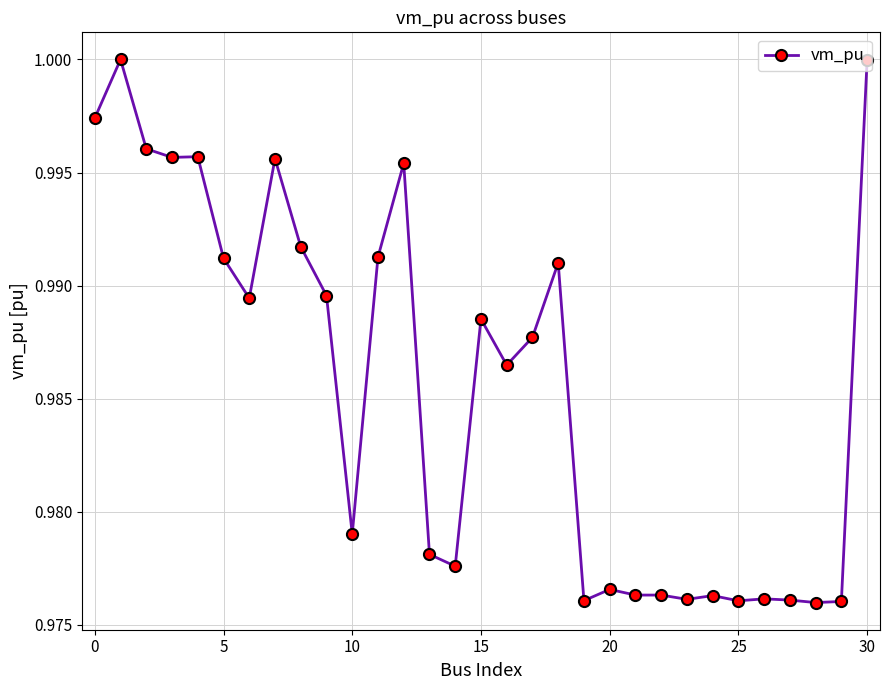

True or false: there are more than 0 points higher than both neighbors.

True